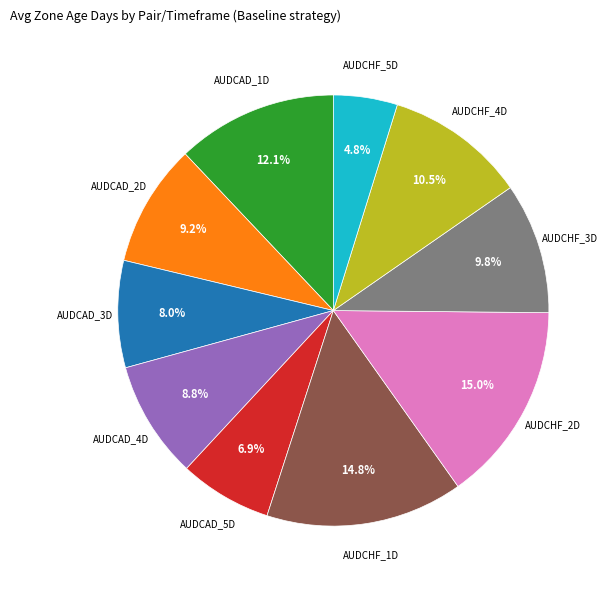

Is there a majority slice in this chart?

No